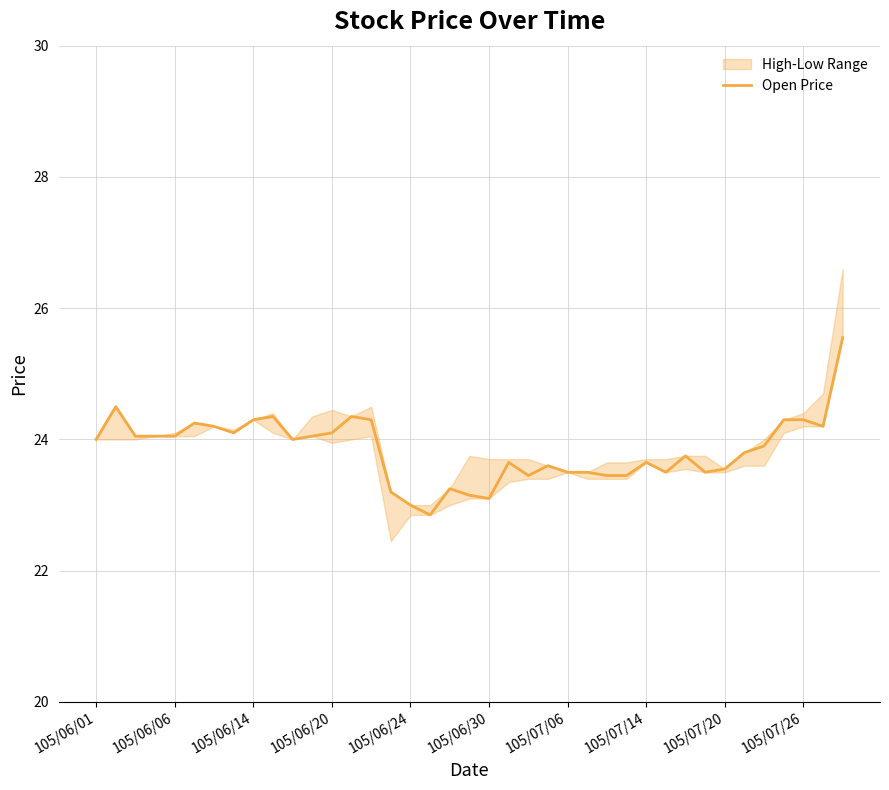

What is the maximum value for Open Price?

25.6